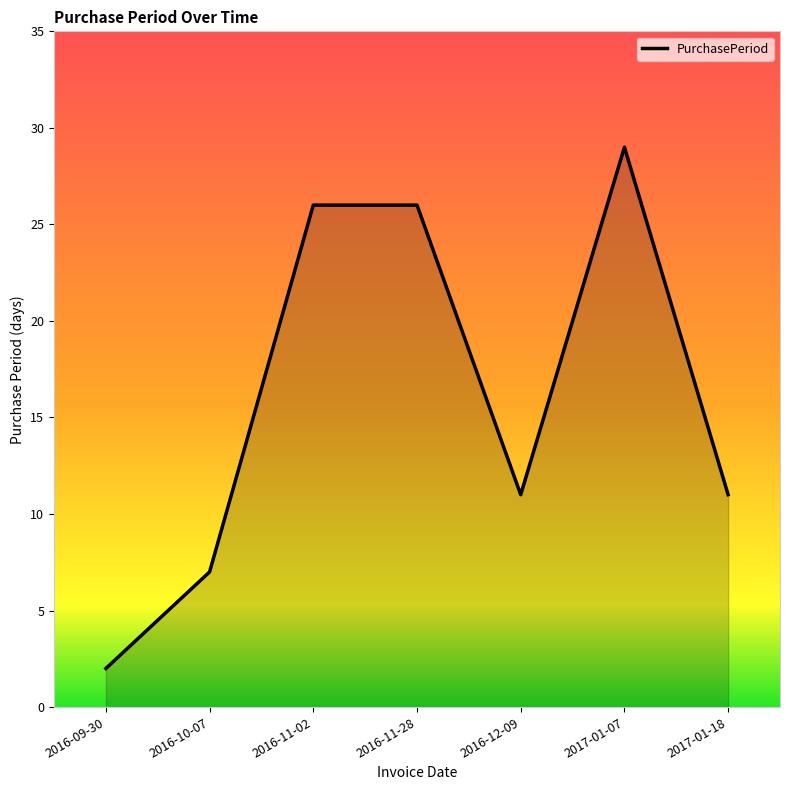

What position from the right is 2016-09-30?

7